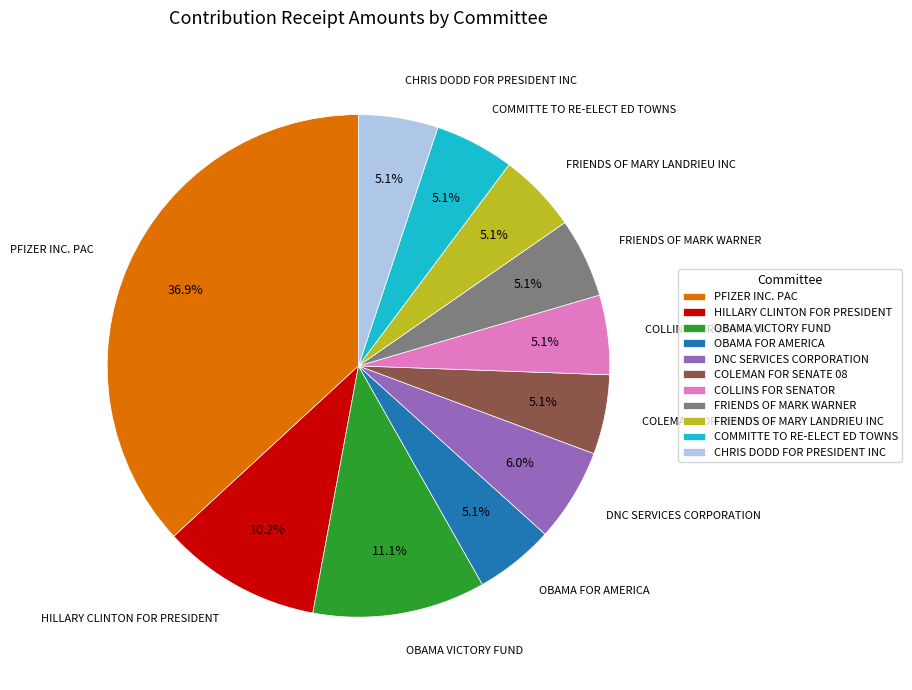

Does FRIENDS OF MARK WARNER represent more than half of the total?

No